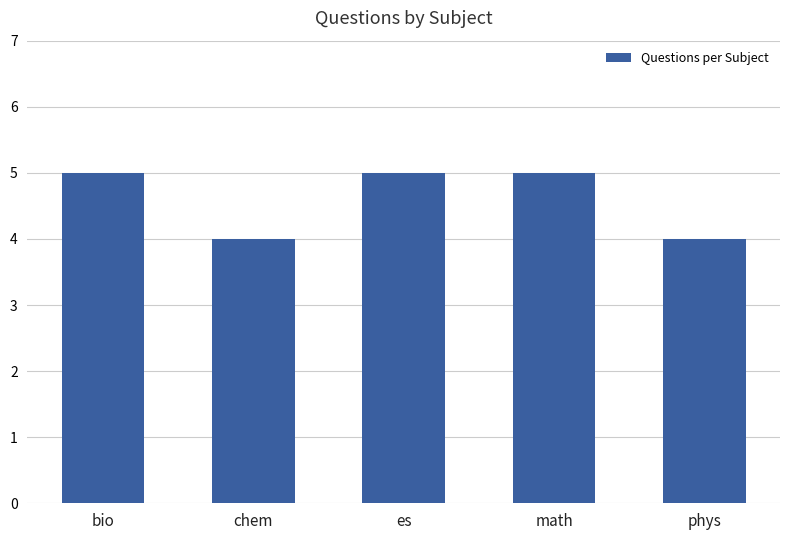

How many values are between 4 and 5?

5